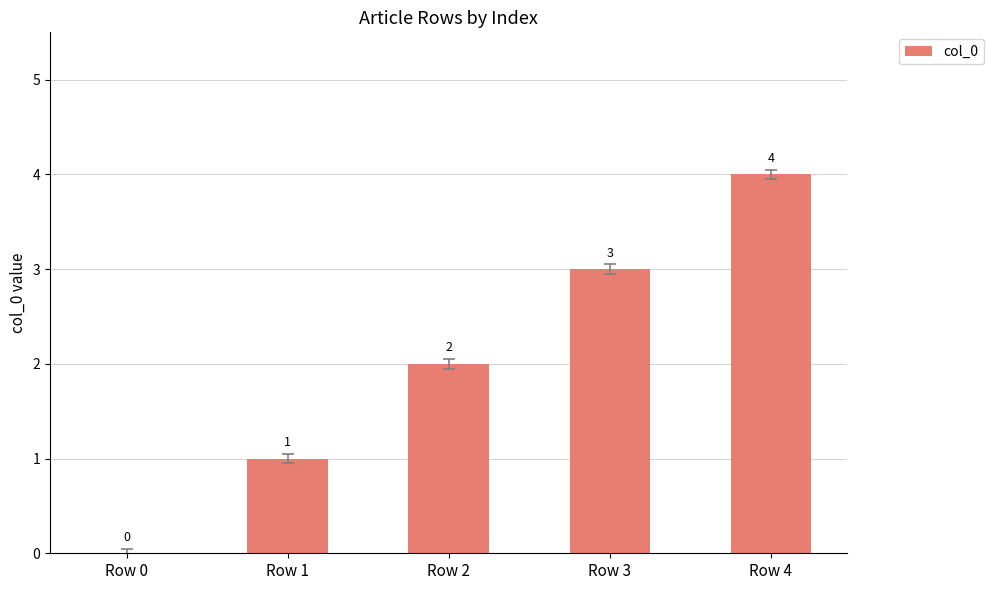

Reading left to right, transcribe all the data shown in this chart.

0	1	2	3	4